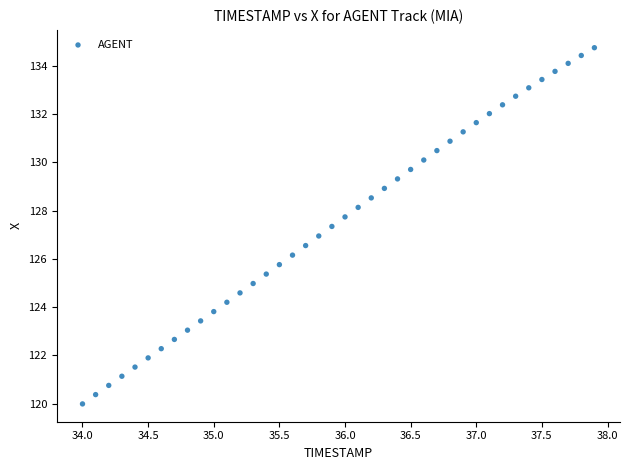

What is the range of X values (max minus min)?

3.9